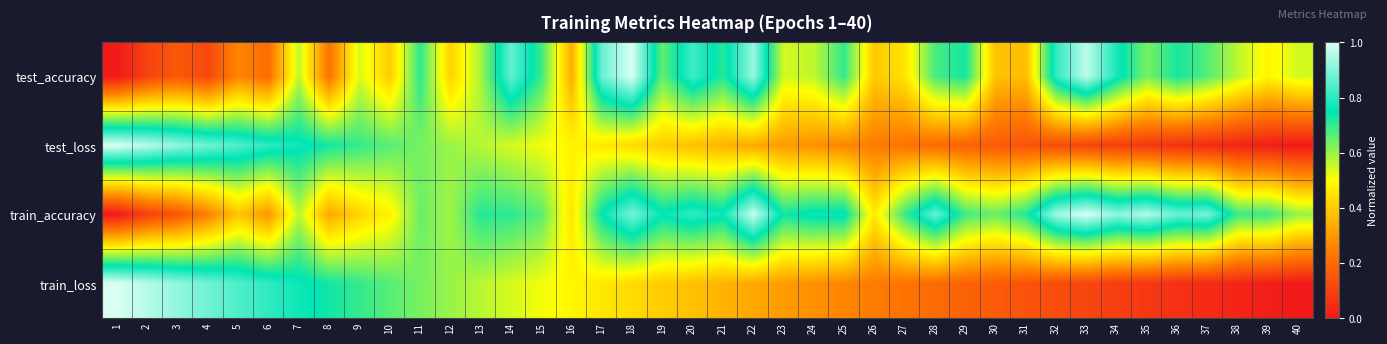

Which category has the highest value across all series?

18